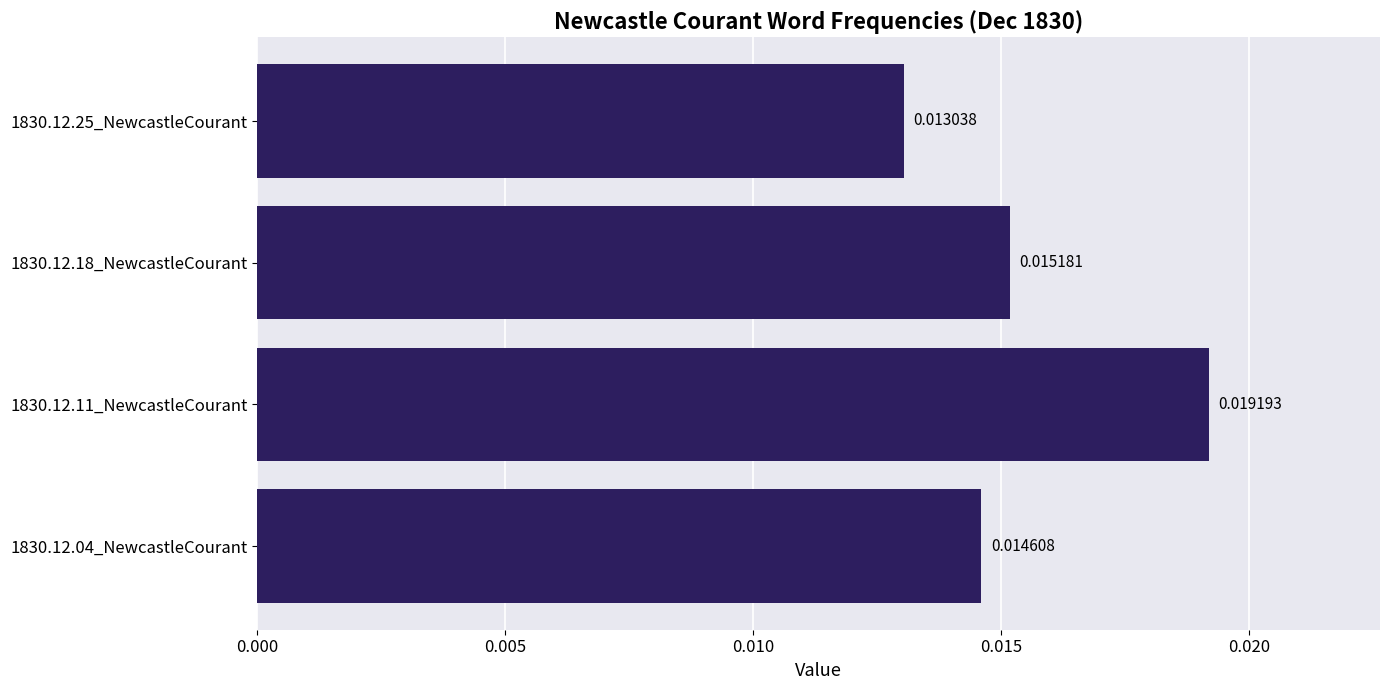

Between 1830.12.11_NewcastleCourant and 1830.12.25_NewcastleCourant, which is larger?

1830.12.11_NewcastleCourant